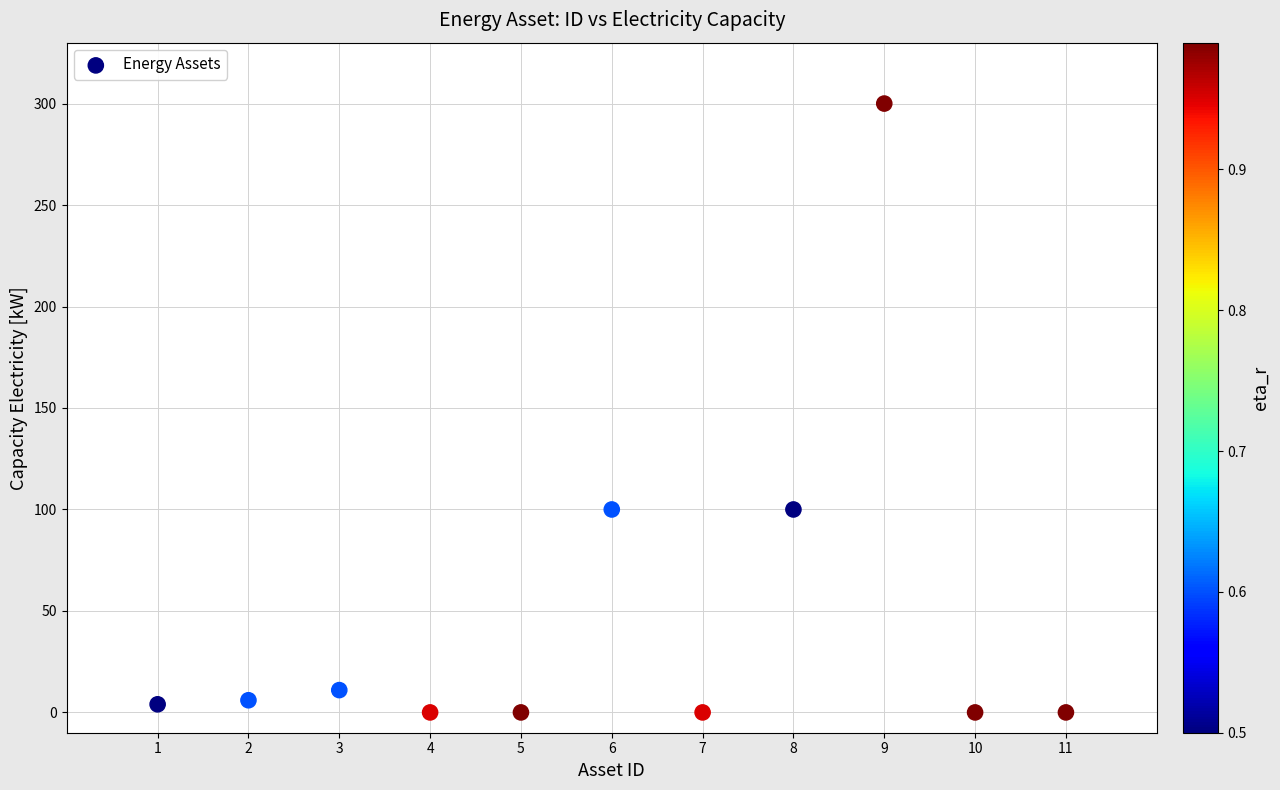

What is the average X value?

6